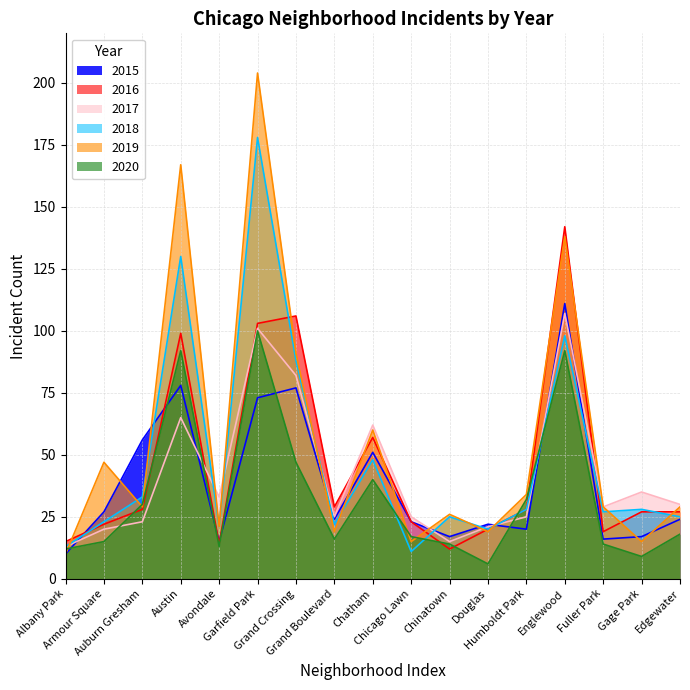

At which category is the sum across all series the highest?

Garfield Park